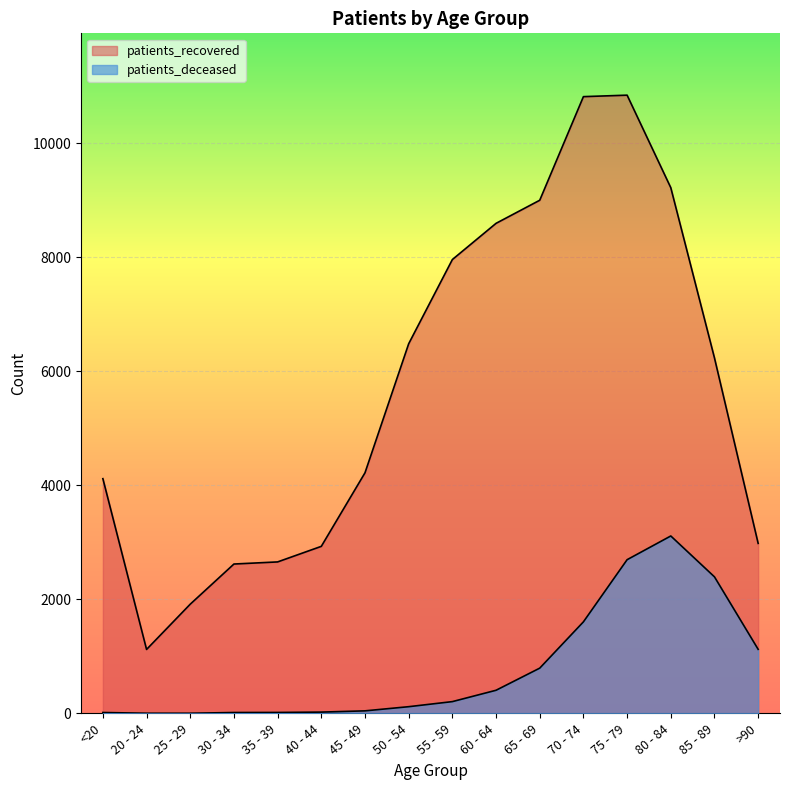

What are all the series names shown in the legend?

patients_deceased, patients_recovered